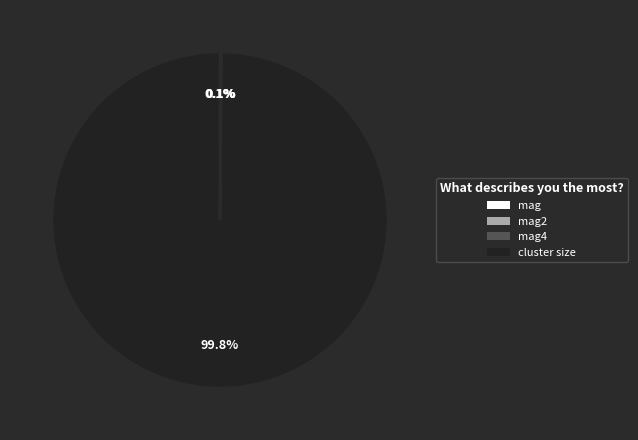

What is the largest slice in the pie chart?

cluster size